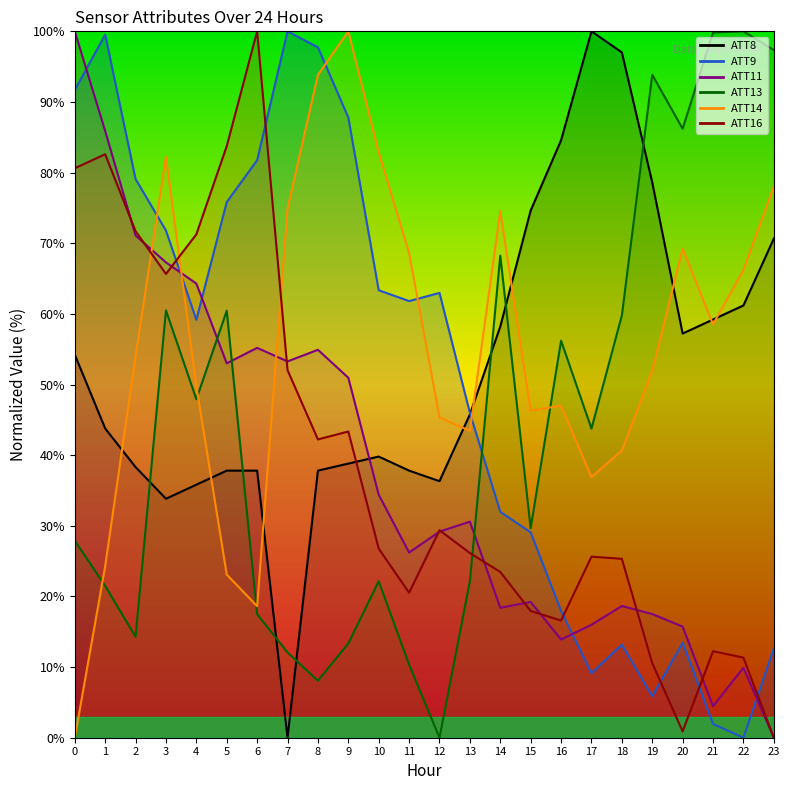

Rank the categories by ATT11 value from highest to lowest.

0, 1, 2, 3, 4, 6, 8, 7, 5, 9, 10, 13, 12, 11, 15, 18, 14, 19, 17, 20, 16, 22, 21, 23